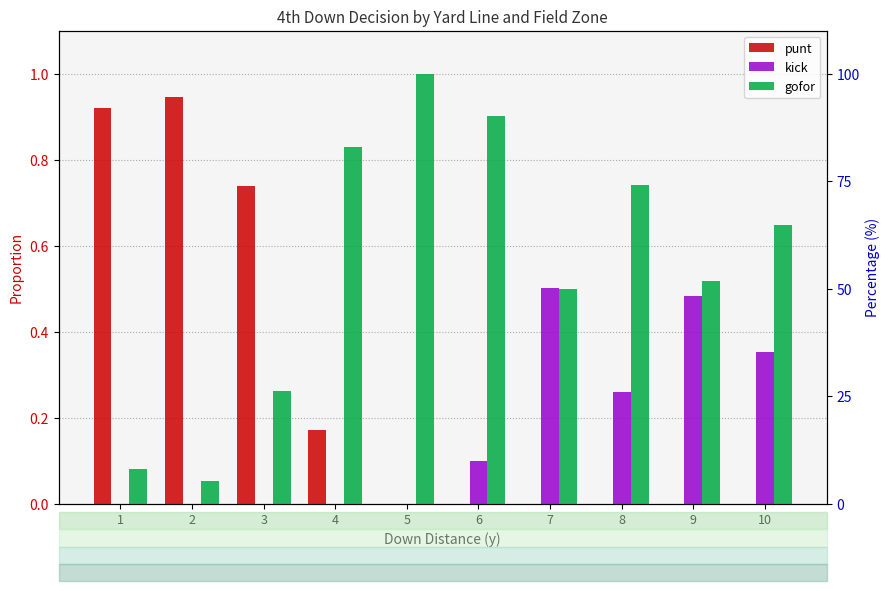

Is the value of kick at 1 greater than the value of punt at 5?

No